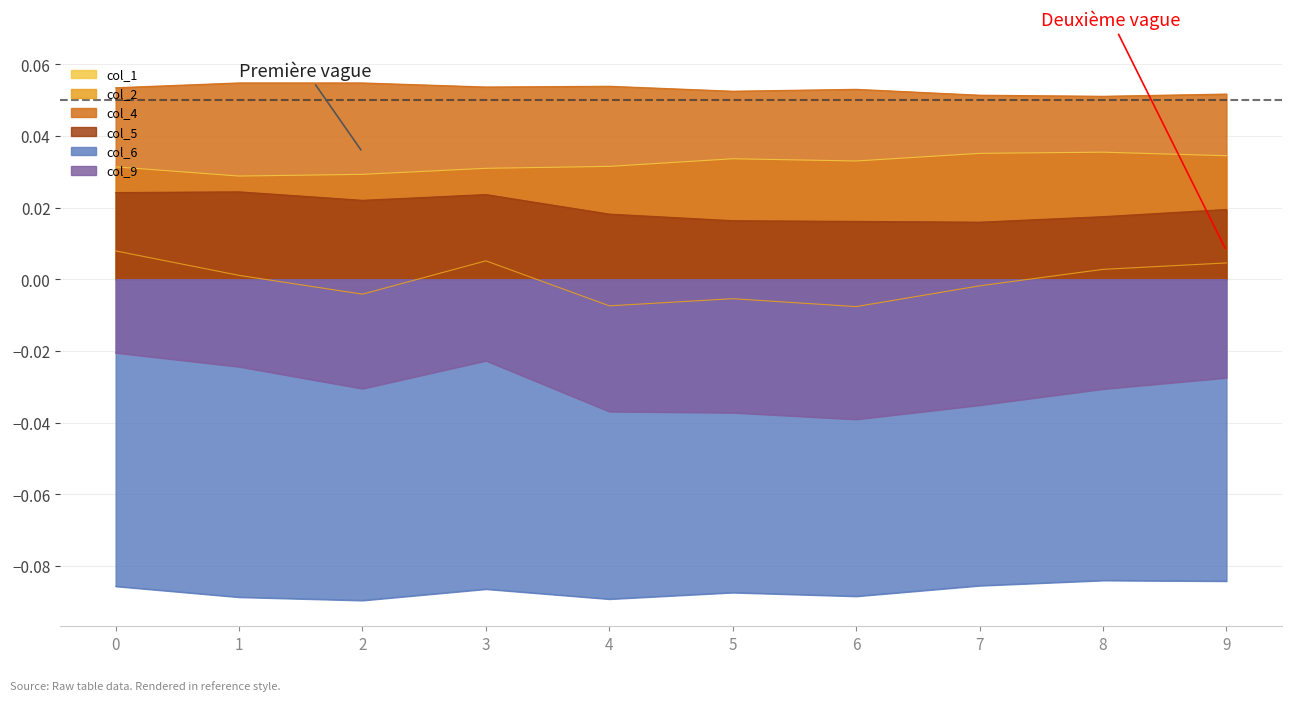

At 6, list the series in order from largest to smallest.

col_4, col_1, col_5, col_2, col_9, col_6